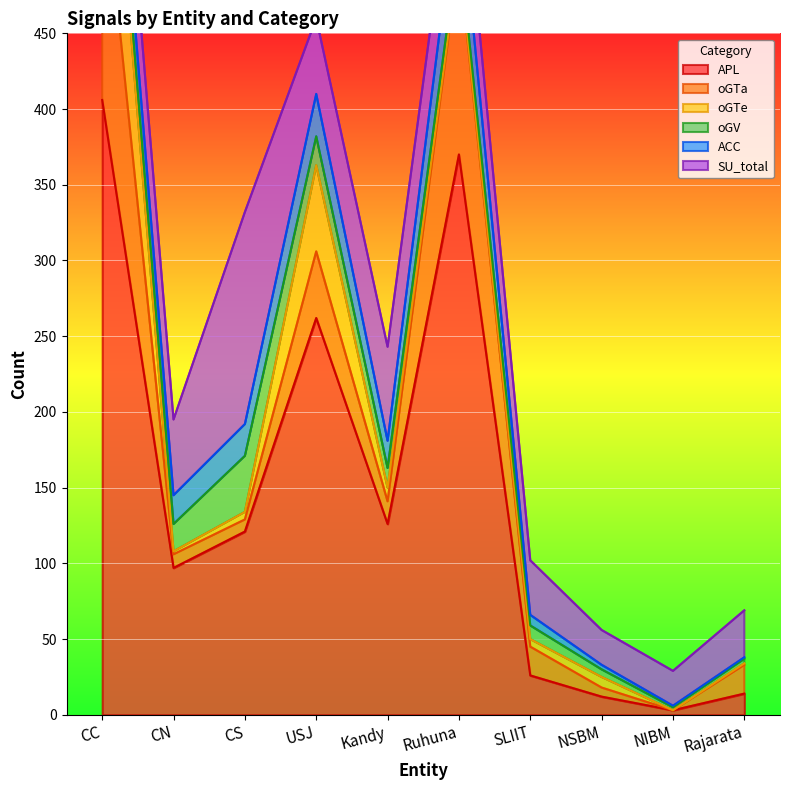

The APL series shows 126 at Kandy. True or false?

True